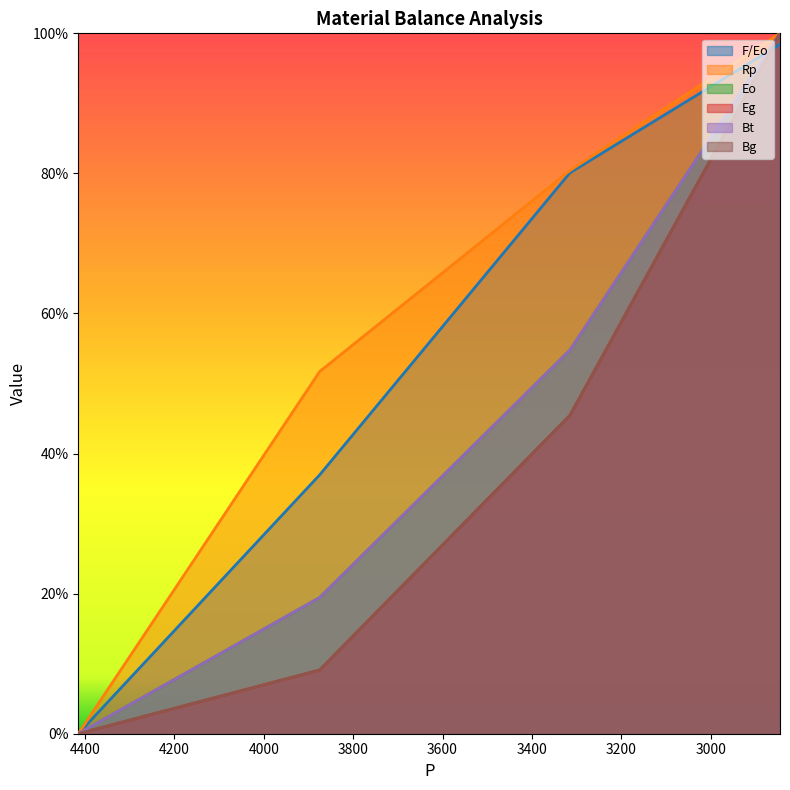

Which has a higher value, 4415 or 3875?

3875